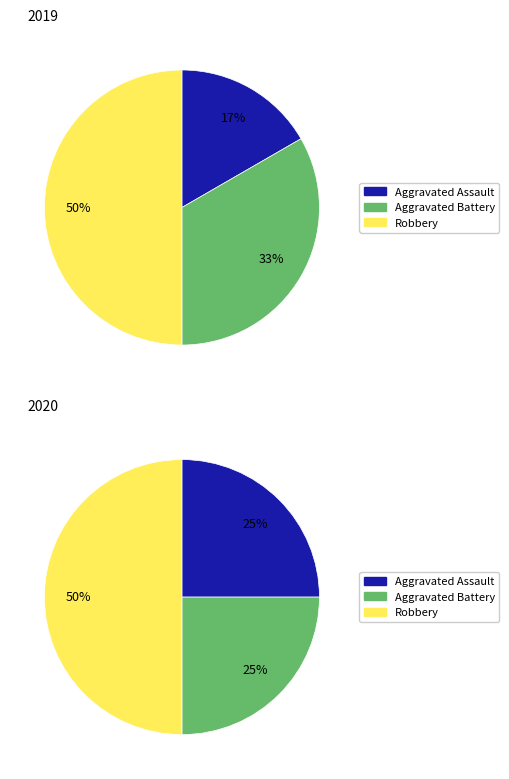

To the nearest percent, what portion does Aggravated Assault represent?

25%